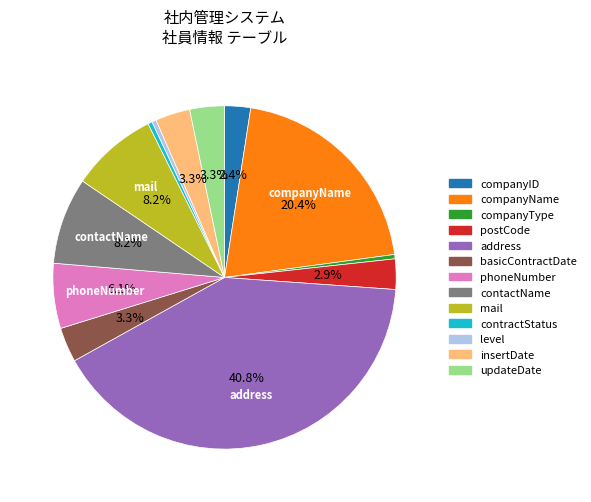

True or false: phoneNumber accounts for 6% of the total.

True